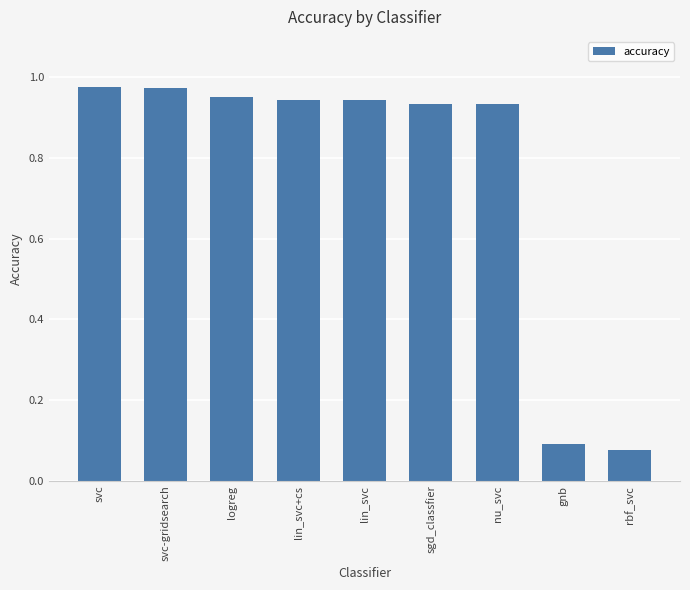

Is it true that the value at rbf_svc is 0.0?

False